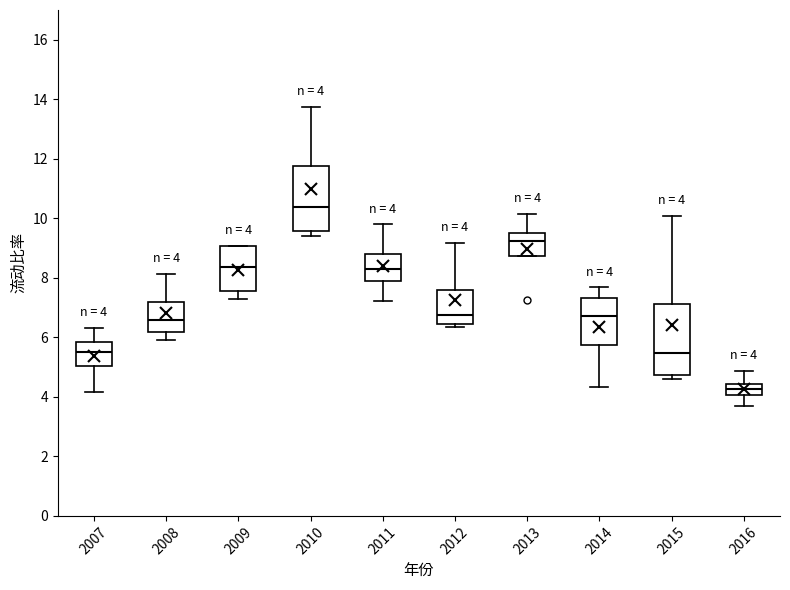

Which box has the lowest median line?

2016